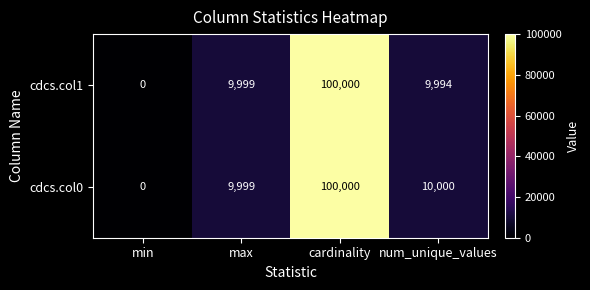

What is the total value across all series at max?

19998